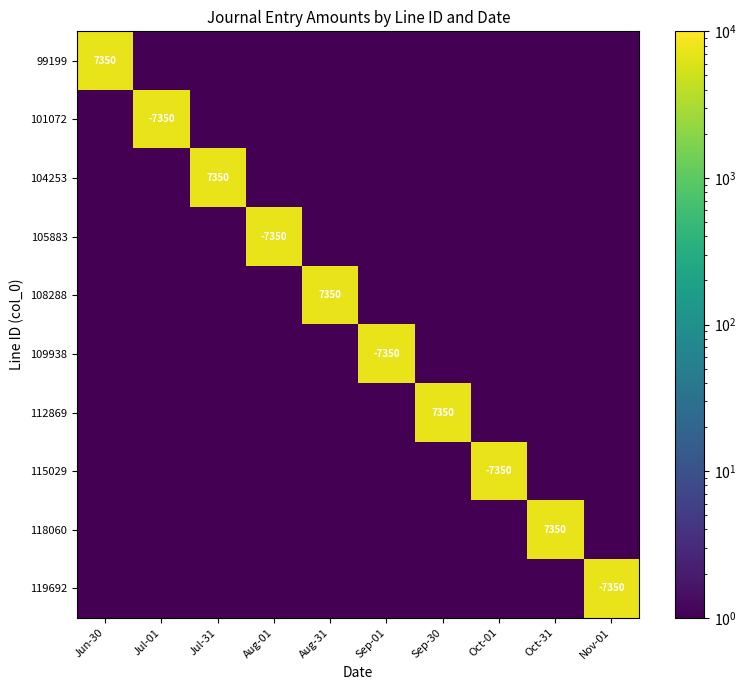

What is the highest value of the 101072 series?

7350.0